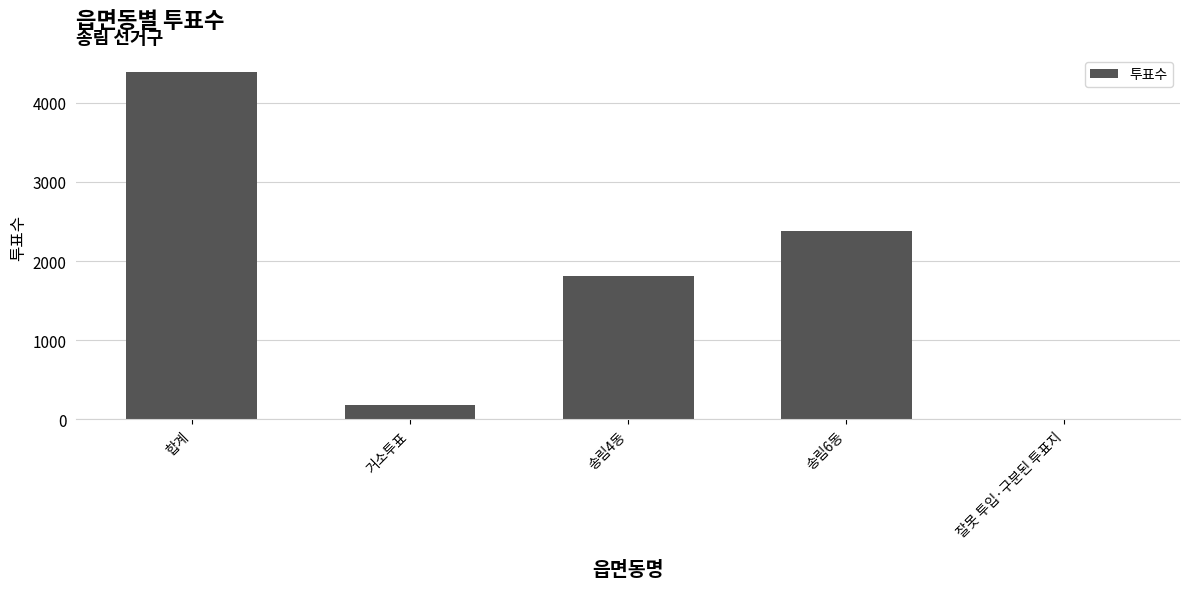

Which label corresponds to the largest value in the chart?

합계